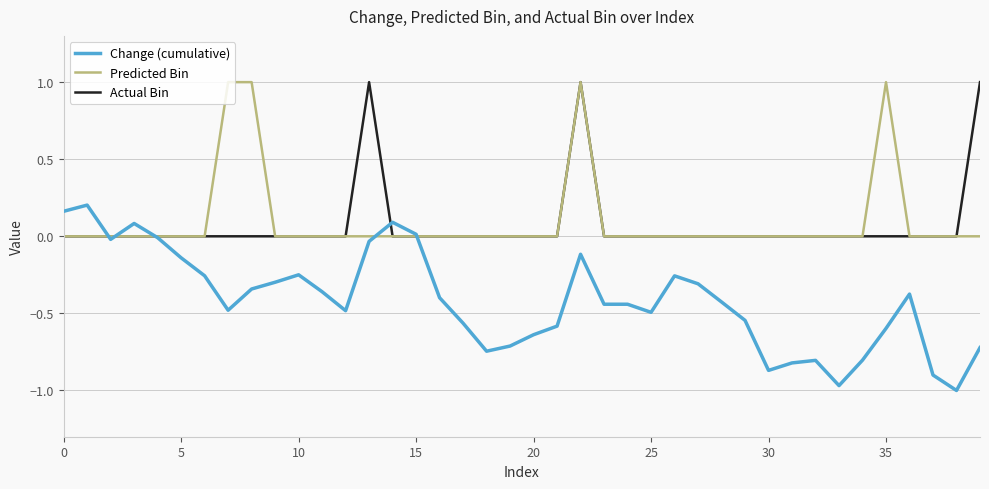

What is the greatest value displayed?

1.0